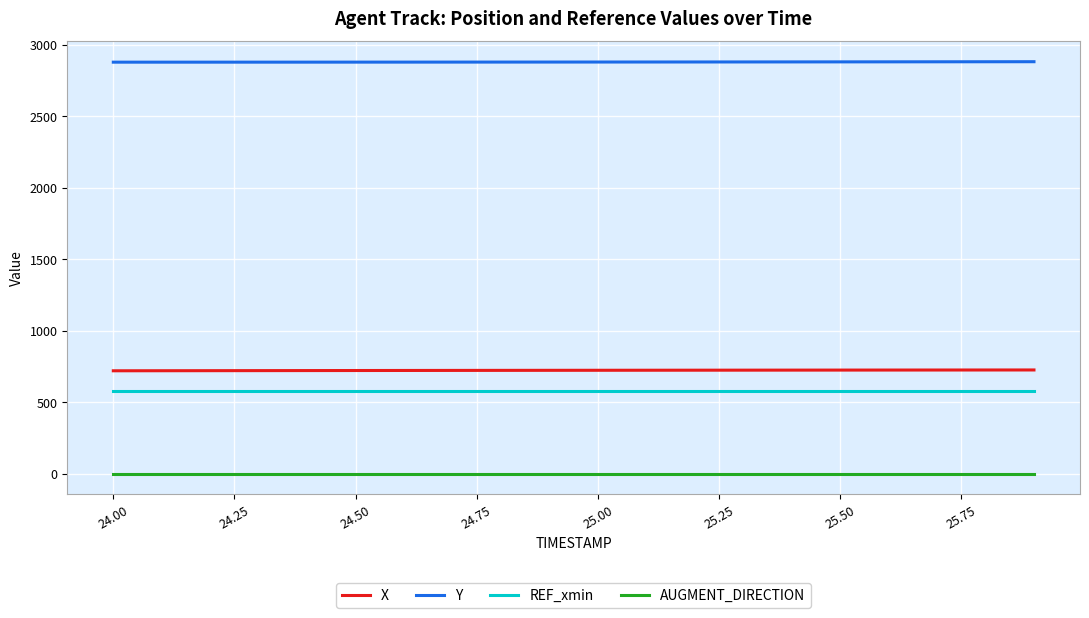

True or false: X and Y cross at least once.

False